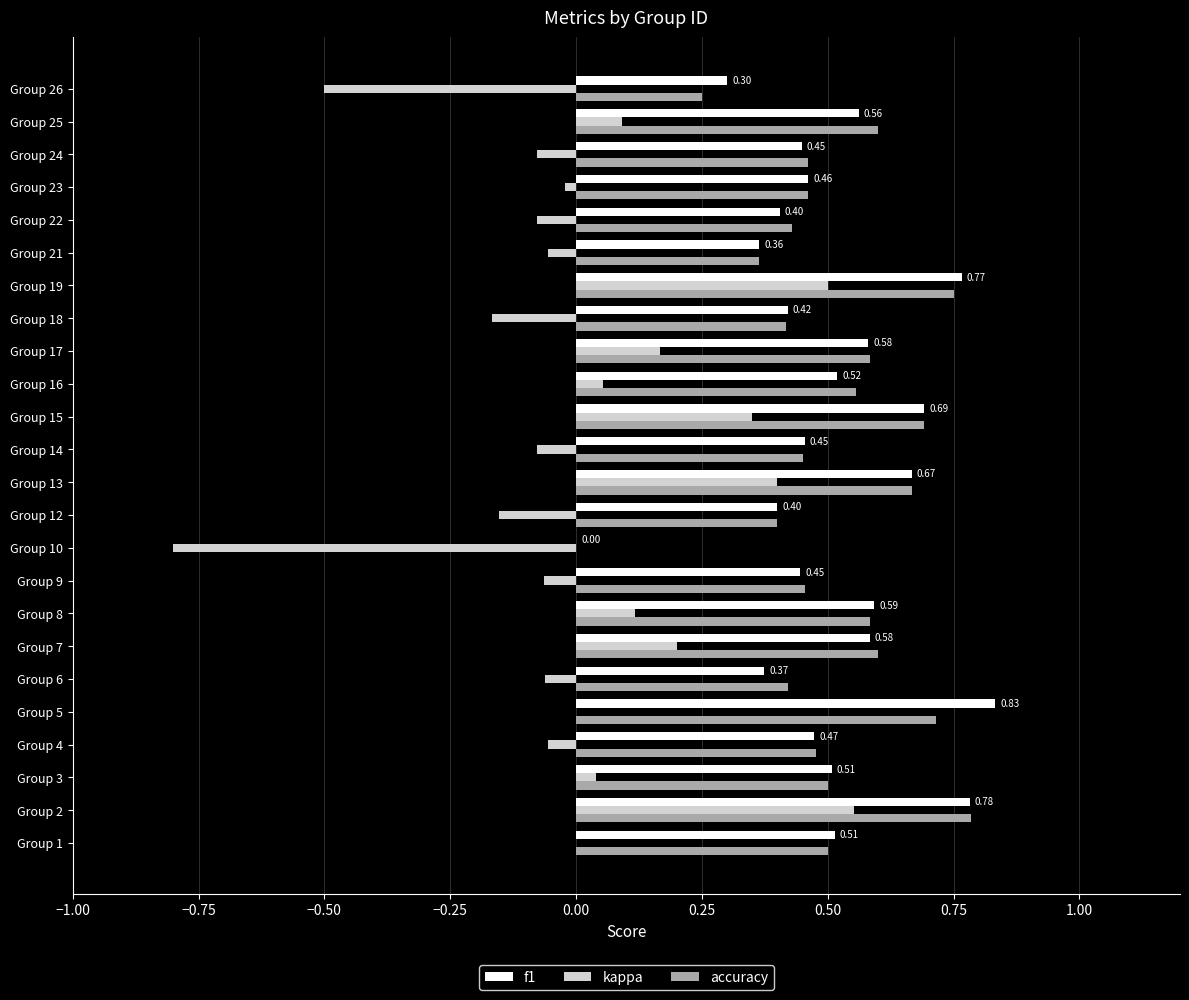

What is the sum of all accuracy values?

12.1